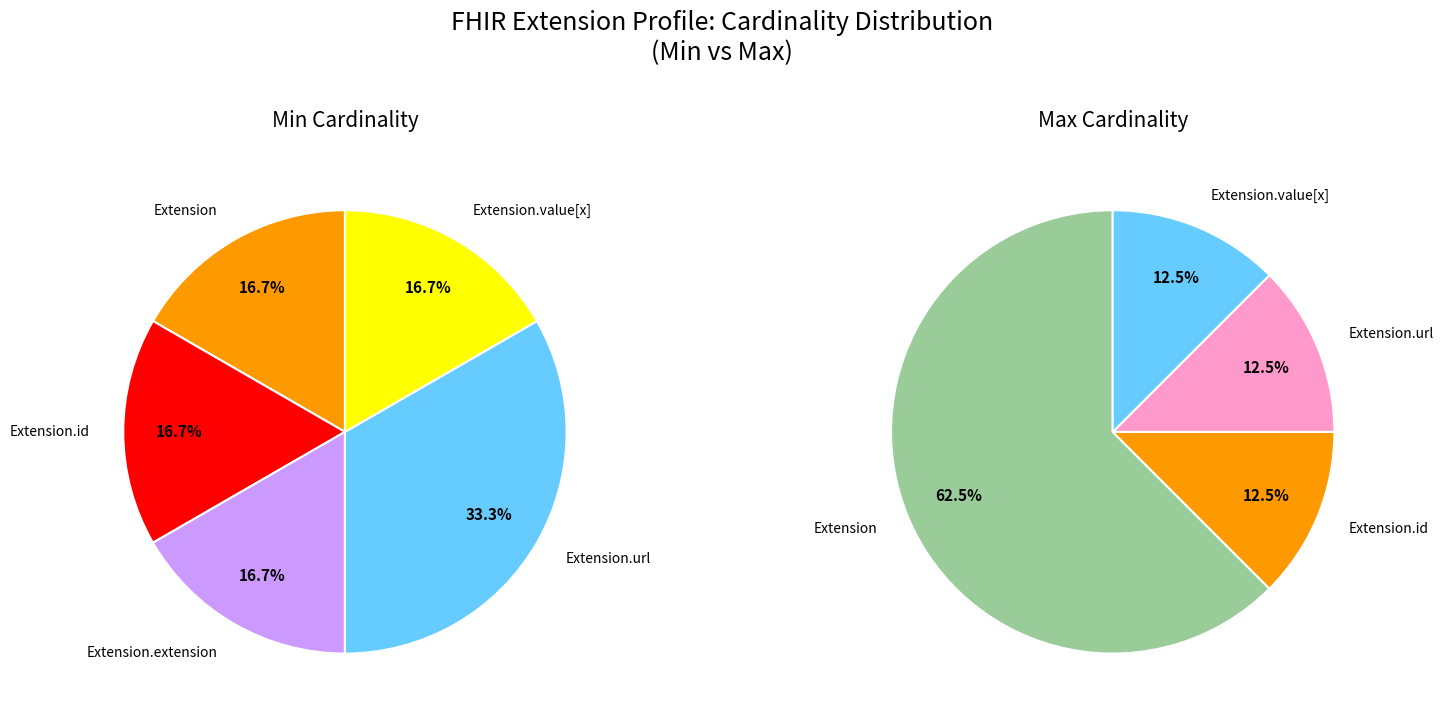

Which category has the biggest portion of the pie?

Extension.url